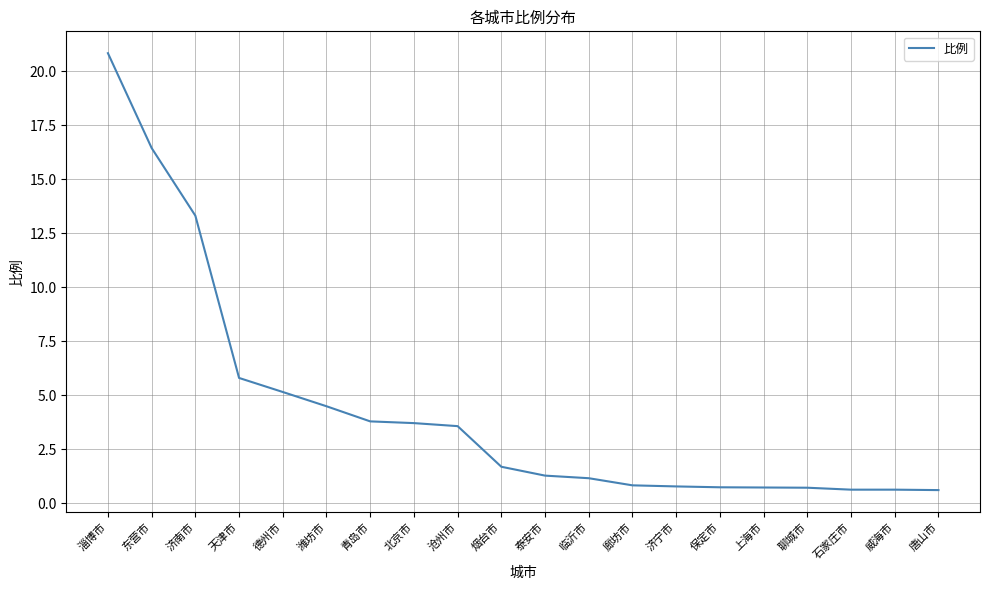

What is the change in value from 北京市 to 唐山市?

-3.1